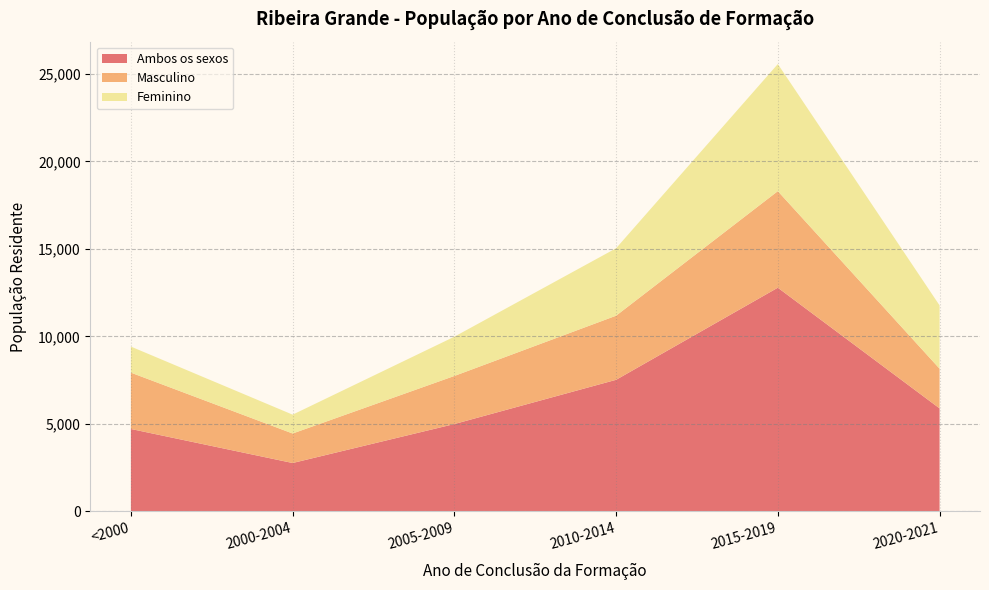

Reading left to right, transcribe all the data shown in this chart.

Masculino: <2000=3219	2000-2004=1686	2005-2009=2747	2010-2014=3663	2015-2019=5517	2020-2021=2269
Feminino: <2000=1489	2000-2004=1077	2005-2009=2243	2010-2014=3854	2015-2019=7263	2020-2021=3616
Ambos os sexos: <2000=4708	2000-2004=2763	2005-2009=4990	2010-2014=7517	2015-2019=12780	2020-2021=5885